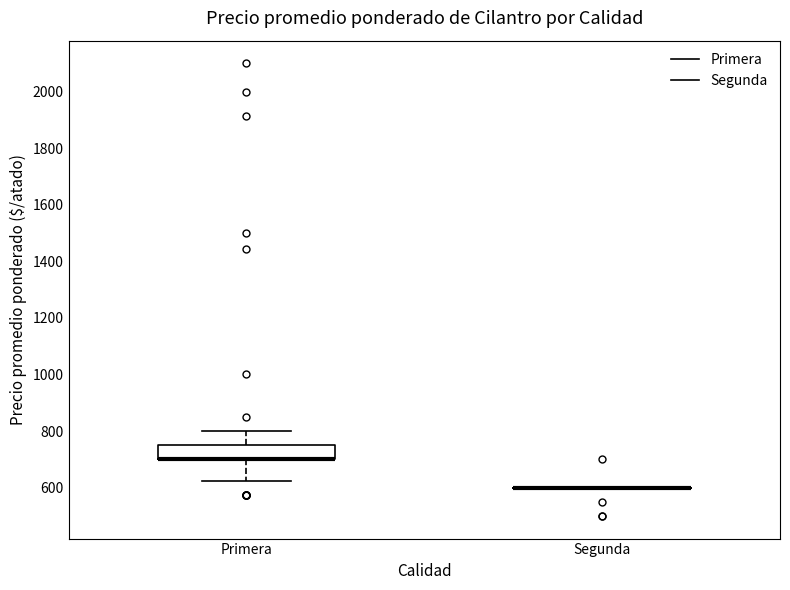

Where is the lower edge of the box for Primera on the y-axis? The values are not printed on the chart, so give them approximately, as read against the axis.

700